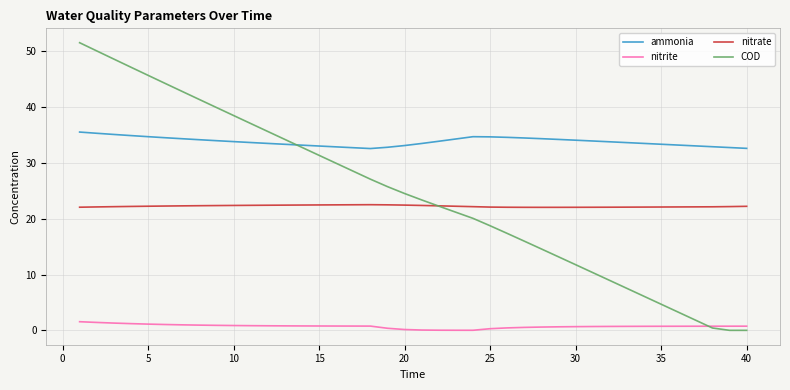

Which series has the largest range (max minus min)?

COD